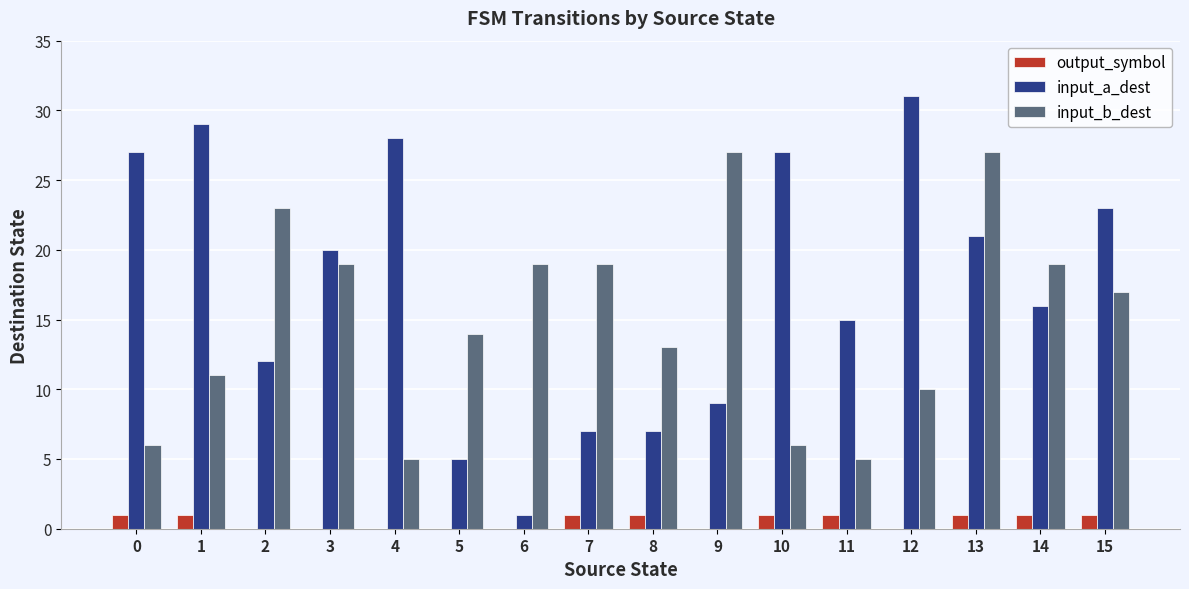

Is the value of output_symbol at 10 greater than the value of input_b_dest at 8?

No